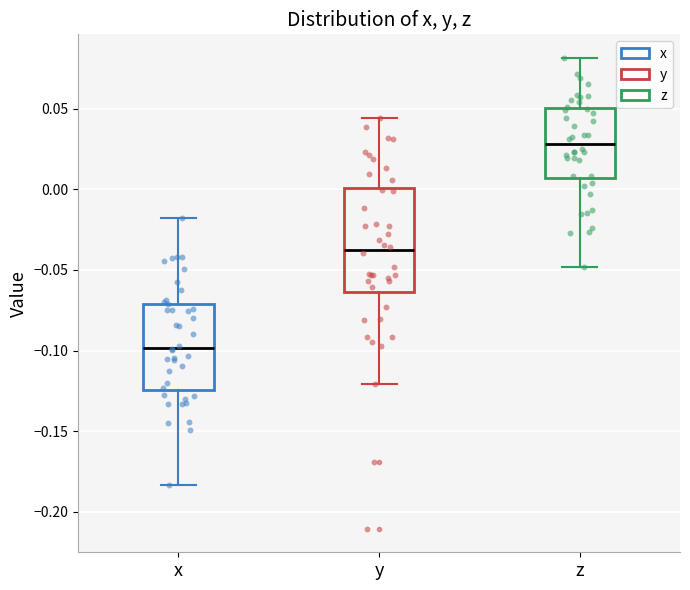

Reading left to right, transcribe this box plot: for each box, give where its median line is, the range the box spans, and where its two whiskers end, as read against the y-axis. The values are not printed on the chart, so give them approximately, as read against the axis.

x: median -0.100, box -0.125 to -0.070, whiskers -0.185 to -0.020
y: median -0.040, box -0.065 to 0.000, whiskers -0.120 to 0.045
z: median 0.030, box 0.005 to 0.050, whiskers -0.050 to 0.080